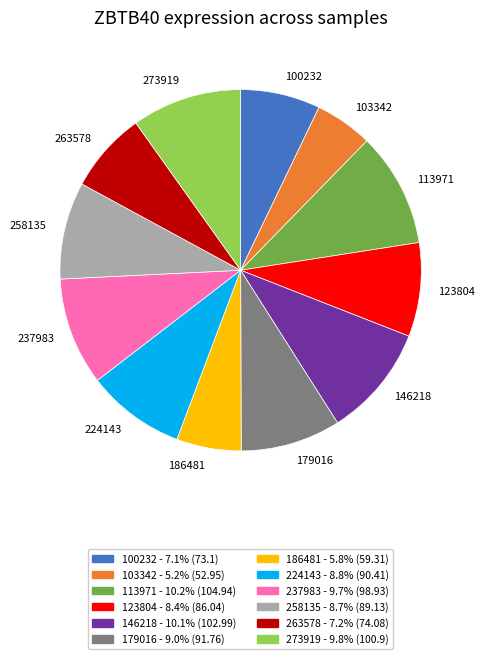

Do 237983 and 258135 together represent more than half of the pie?

No